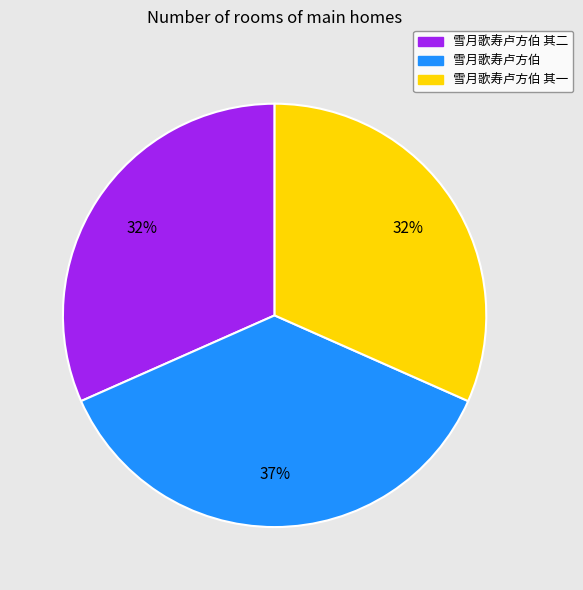

The 雪月歌寿卢方伯 slice represents 37% of the pie. True or false?

True